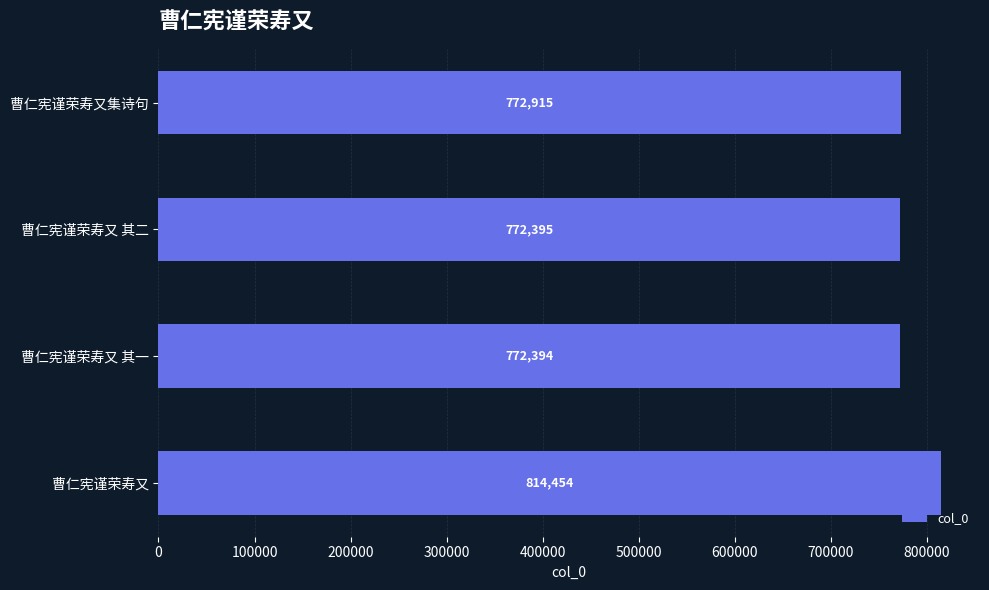

Rank the categories by value from lowest to highest.

曹仁宪谨荣寿又 其一, 曹仁宪谨荣寿又 其二, 曹仁宪谨荣寿又集诗句, 曹仁宪谨荣寿又